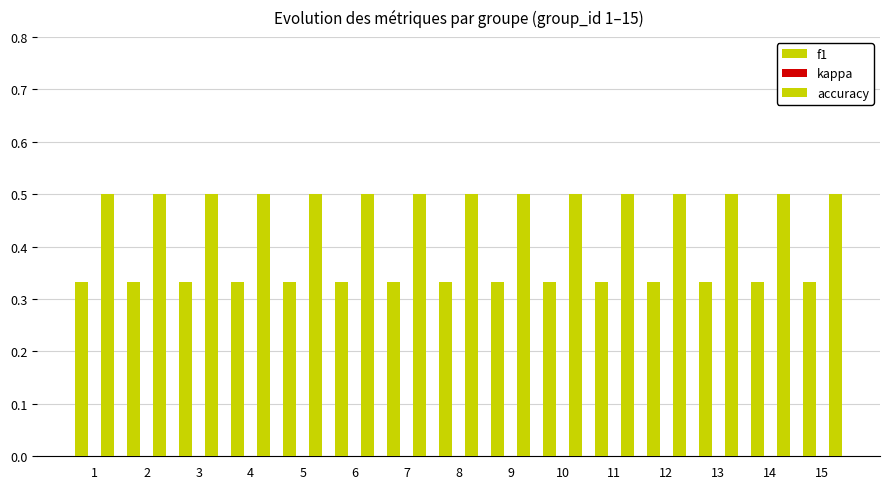

At which label does f1 reach its minimum?

9